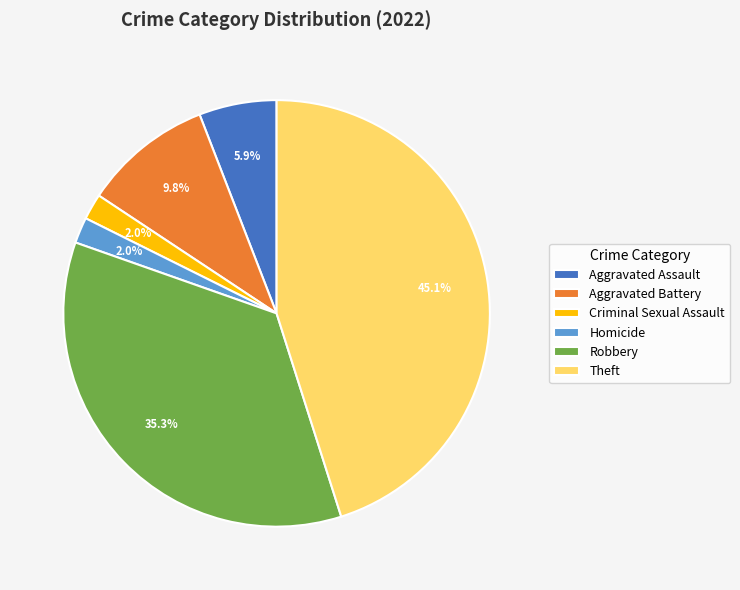

The Aggravated Assault slice represents 6% of the pie. True or false?

True